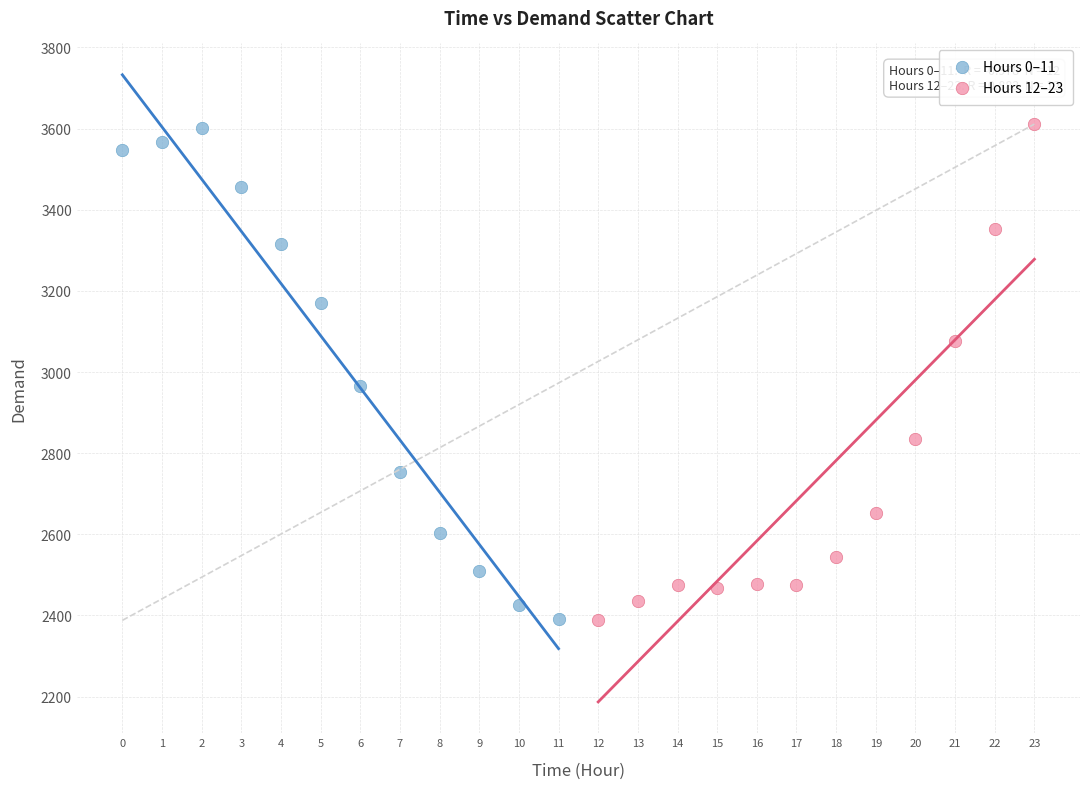

What are all the series names shown in the legend?

Hours 0–11, Hours 12–23